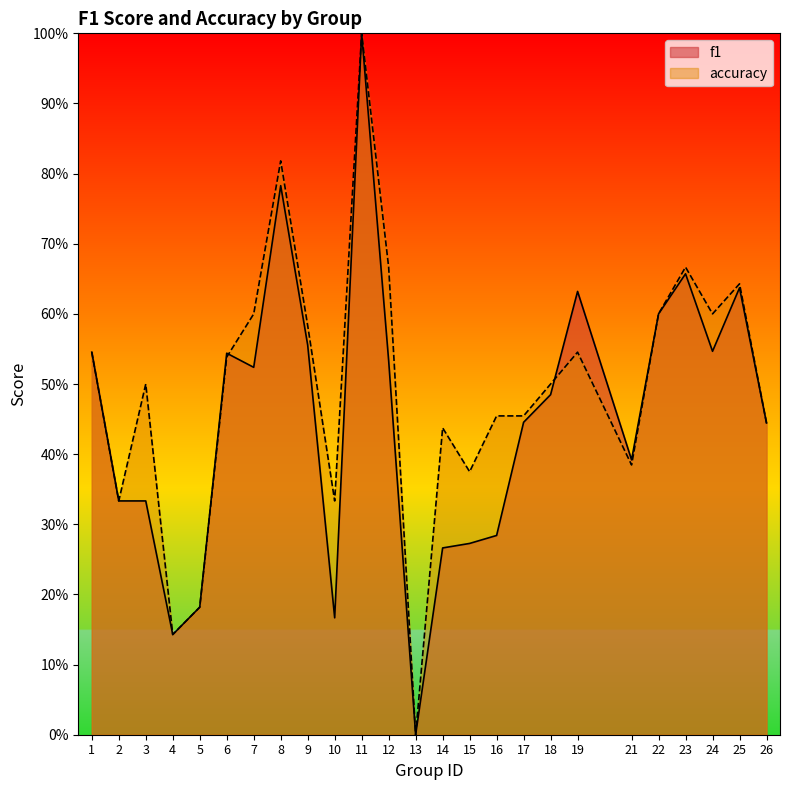

At which category is the sum across all series the highest?

11